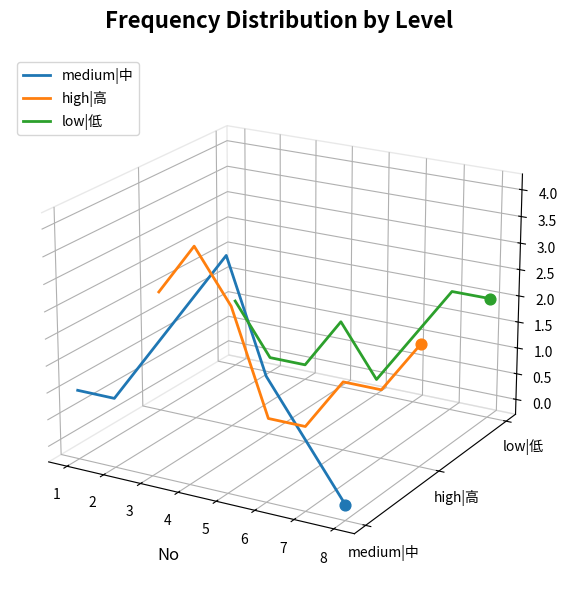

Which series has the widest spread of Y values?

medium|中